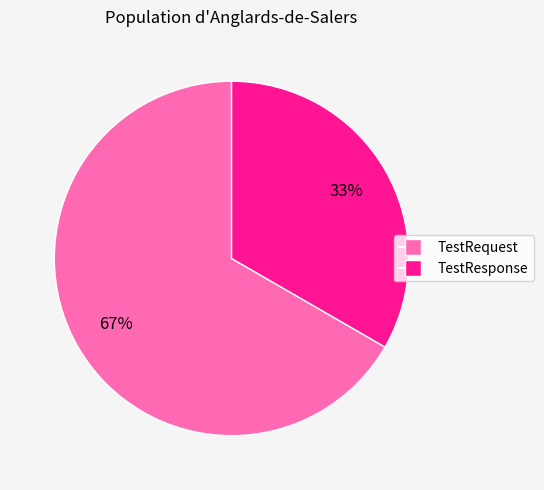

To the nearest percent, what portion does TestRequest represent?

67%